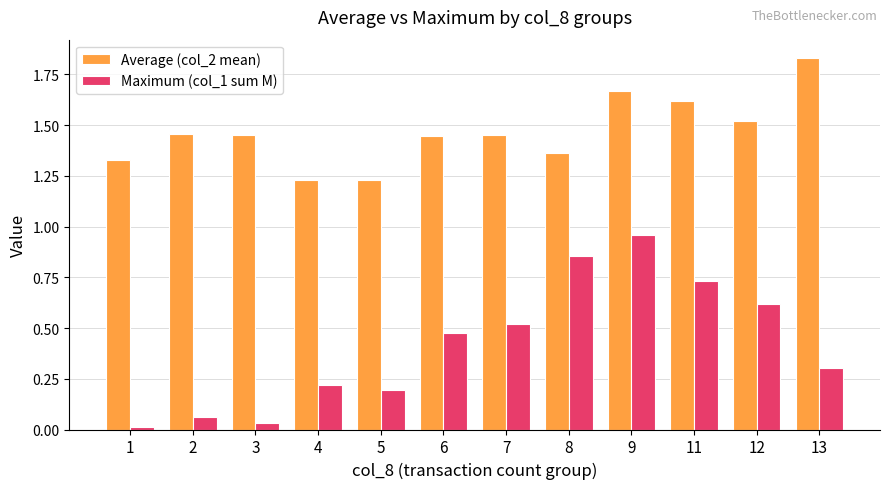

Is the value of Average (col_2 mean) at 13 greater than the value of Maximum (col_1 sum M) at 6?

Yes